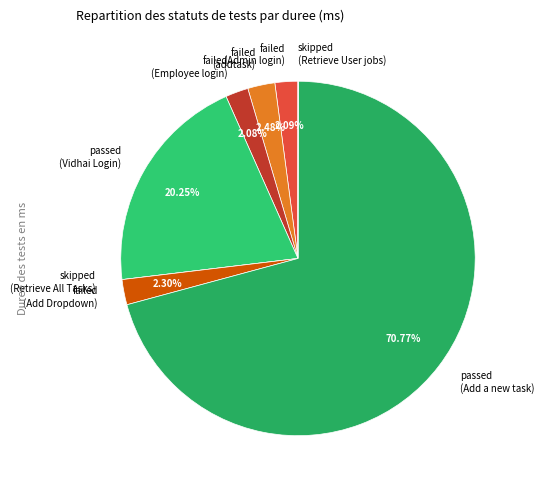

Which has a higher value, failed (Admin login) or passed (Add a new task)?

passed (Add a new task)